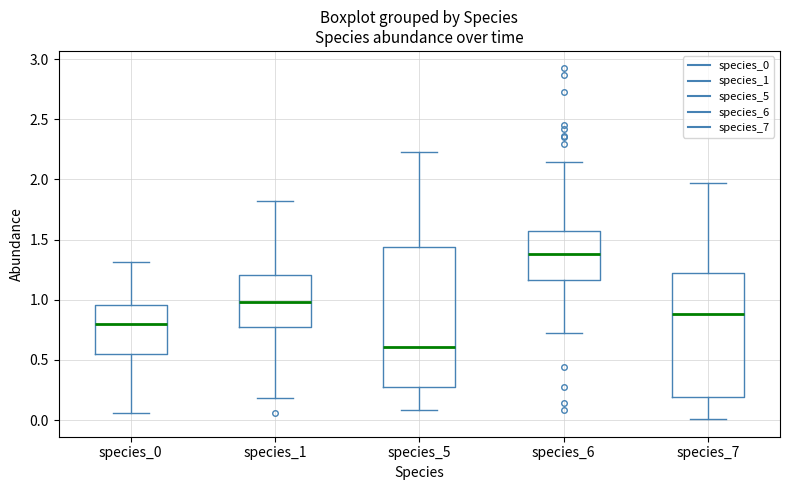

Comparing the boxes themselves (not the whiskers), which one is the tallest?

species_5